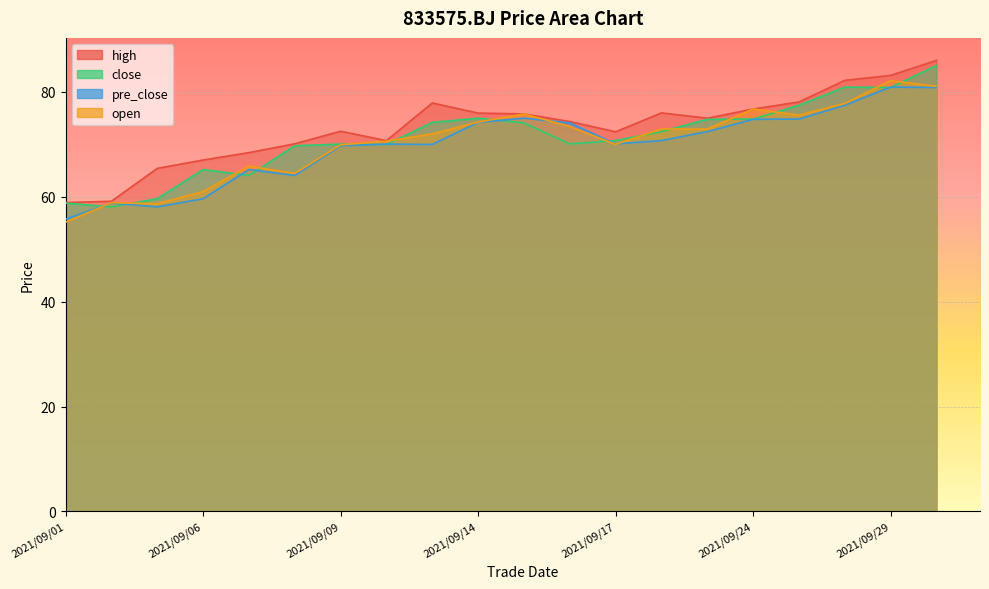

How many lines are shown in the chart?

4